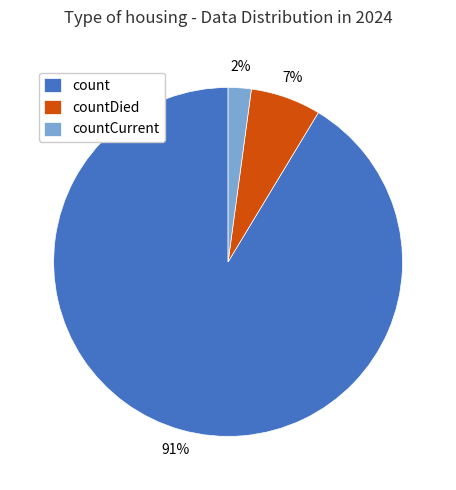

To the nearest percent, what is the average slice percentage?

33%